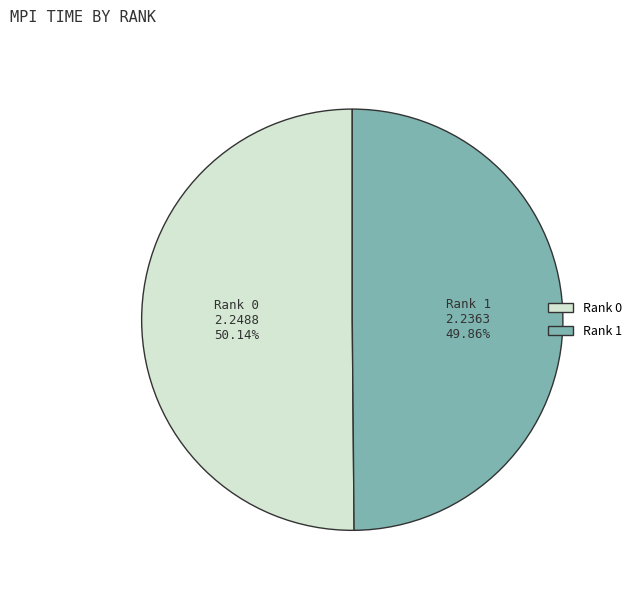

Is the sum of Rank 0 and Rank 1 greater than half?

Yes